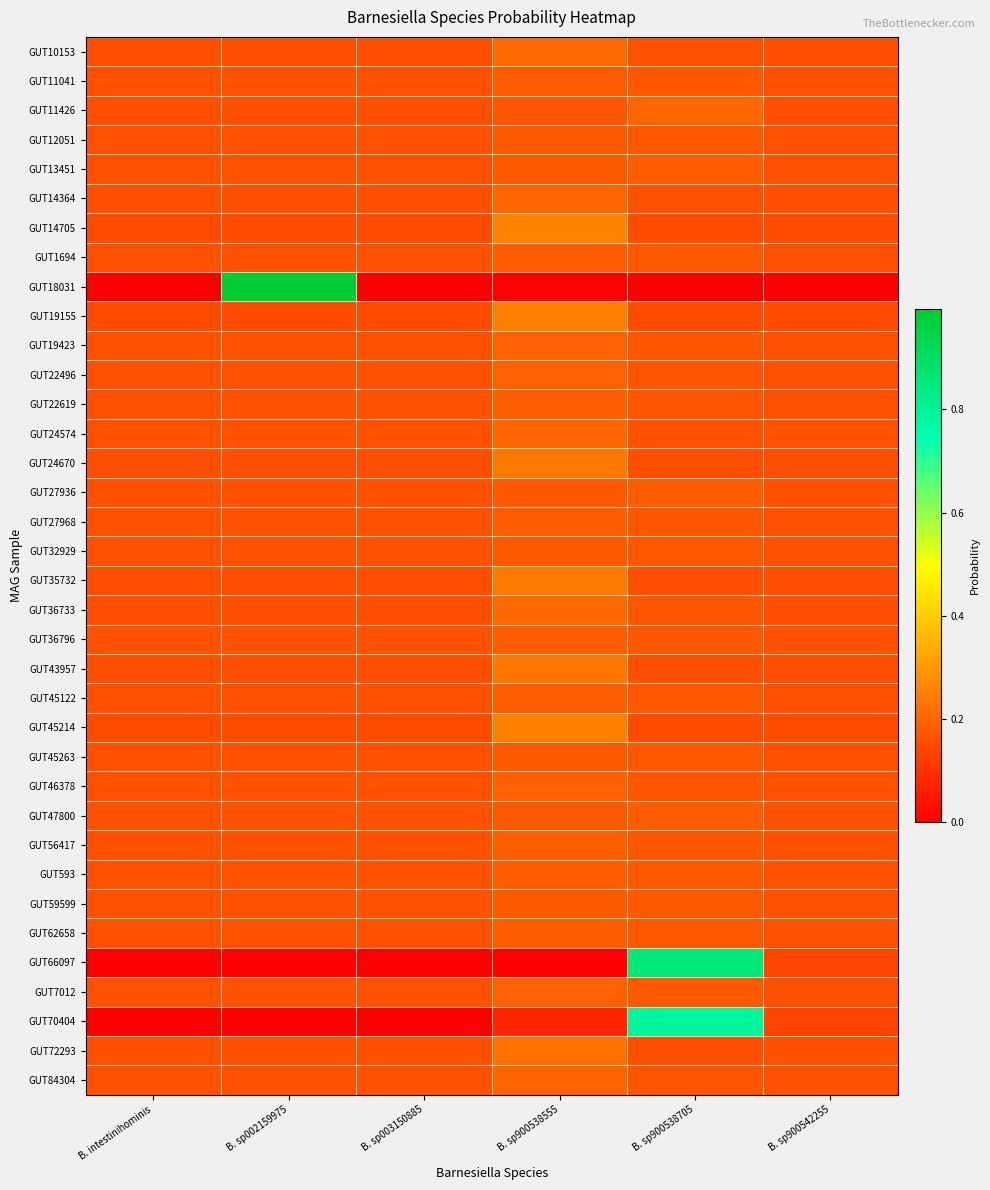

Between B. sp900538705 and B. intestinihominis, which is larger?

B. sp900538705